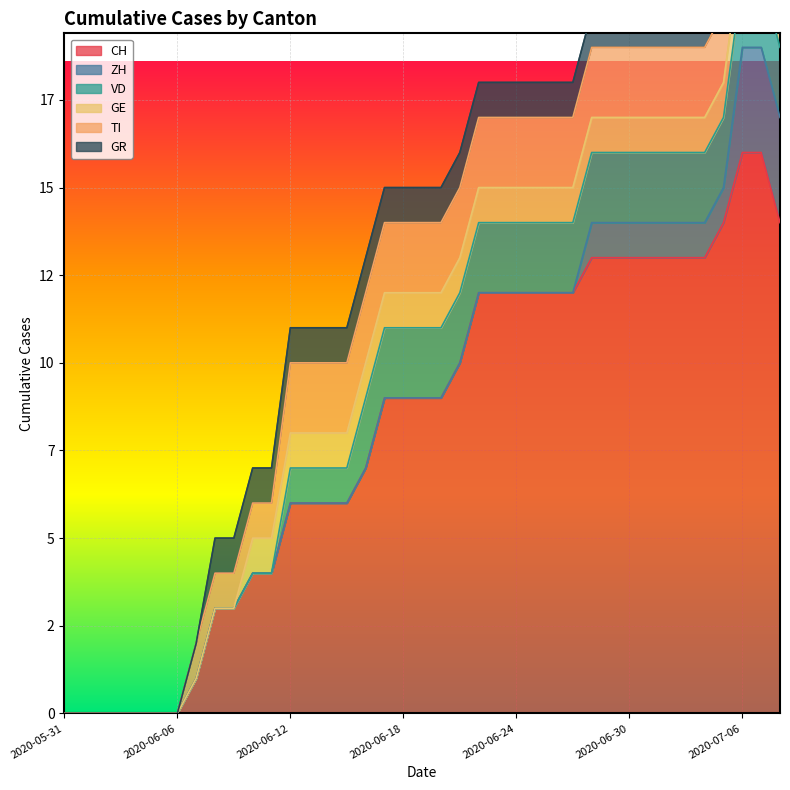

True or false: VD has more than 0 points higher than both neighbors.

False